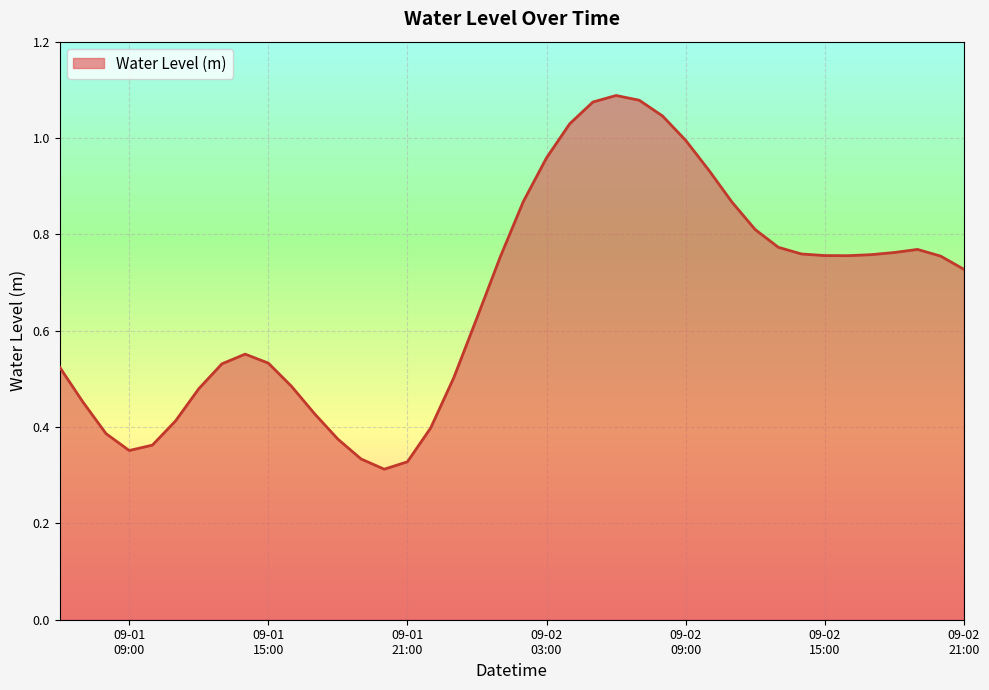

How many lines are shown in the chart?

1